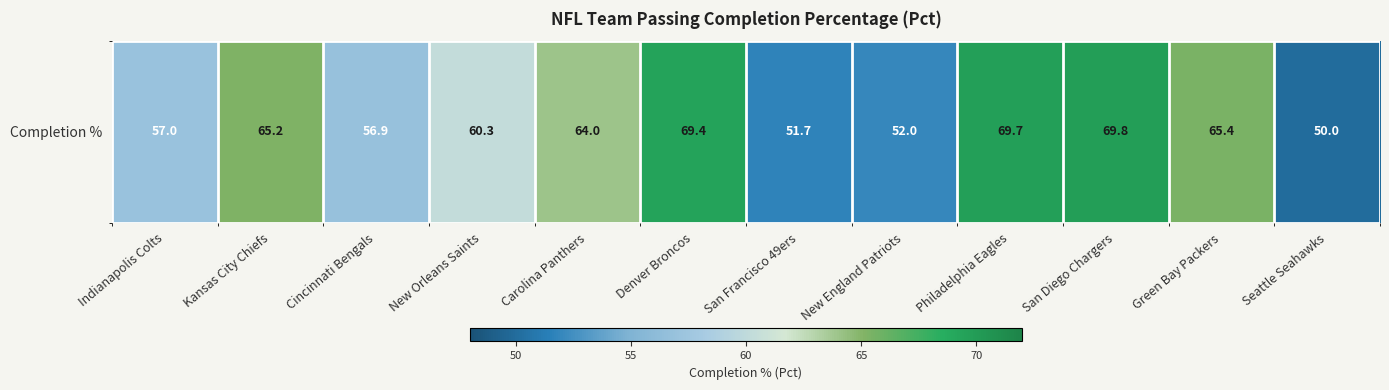

What is the maximum value shown in the chart?

69.8